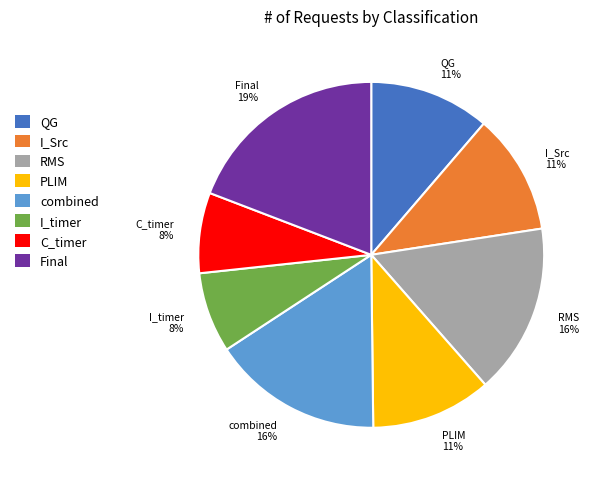

The I_timer slice represents 8% of the pie. True or false?

True